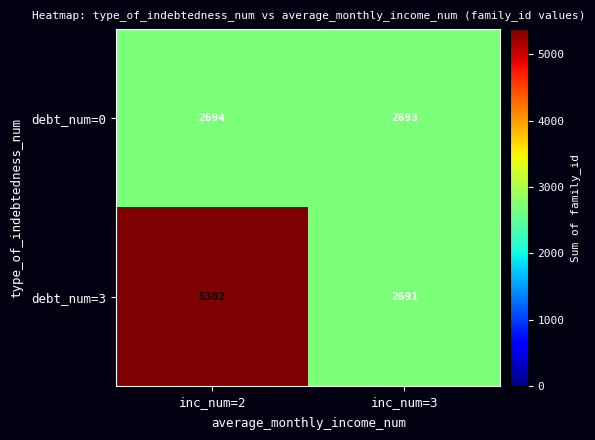

What is the difference between the debt_num=3 values at inc_num=2 and inc_num=3?

2691